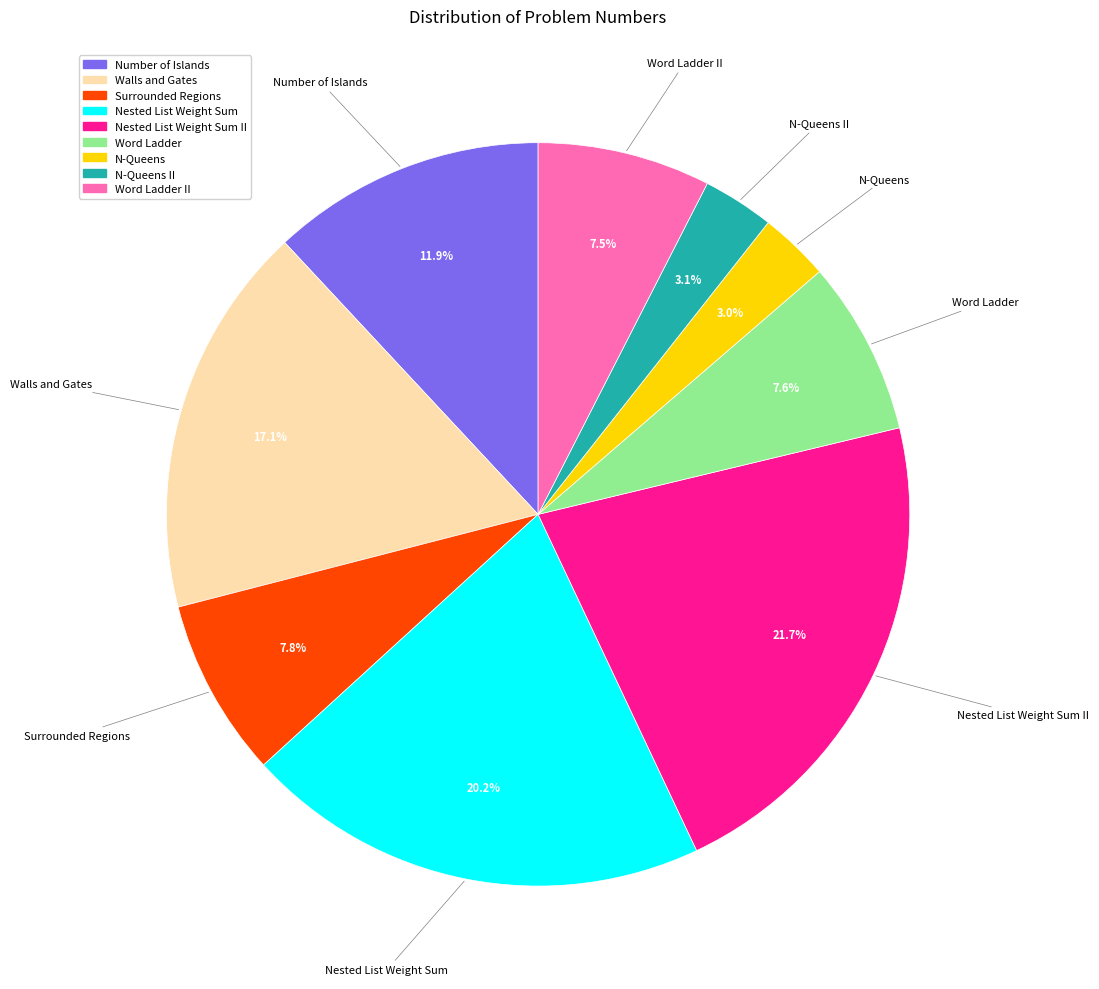

Does any single category account for the majority?

No